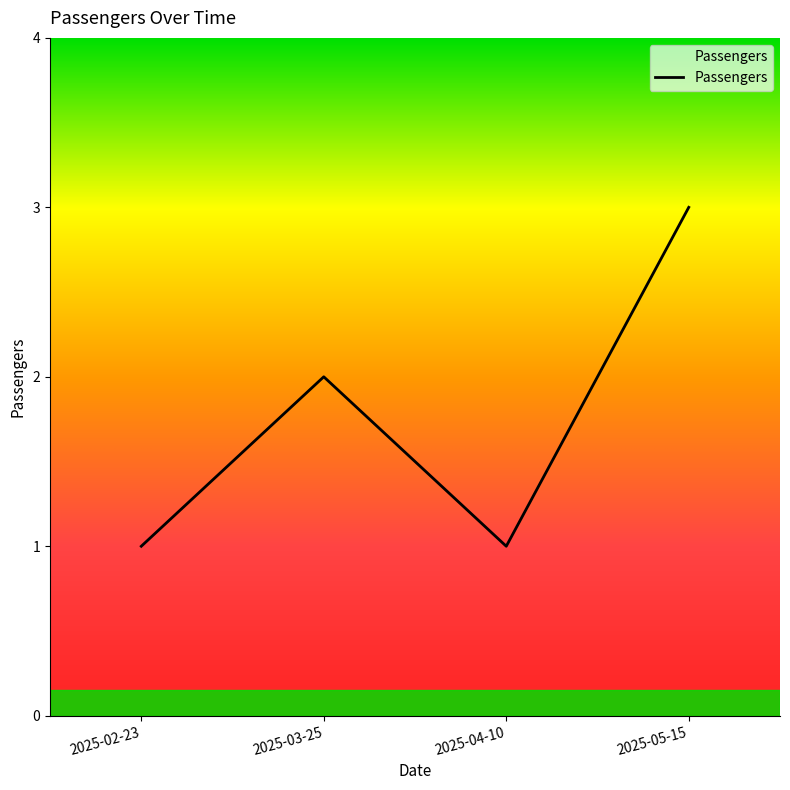

Approximately how many times larger is the value at 2025-02-23 compared to 2025-05-15?

0.3